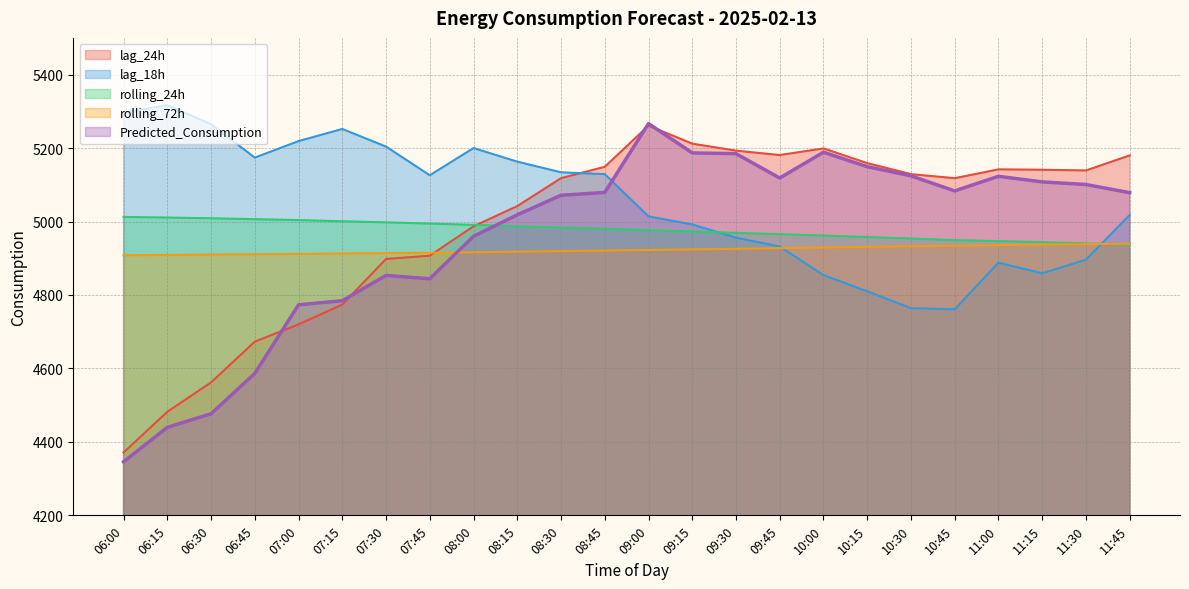

What position from the right is 10:00?

8